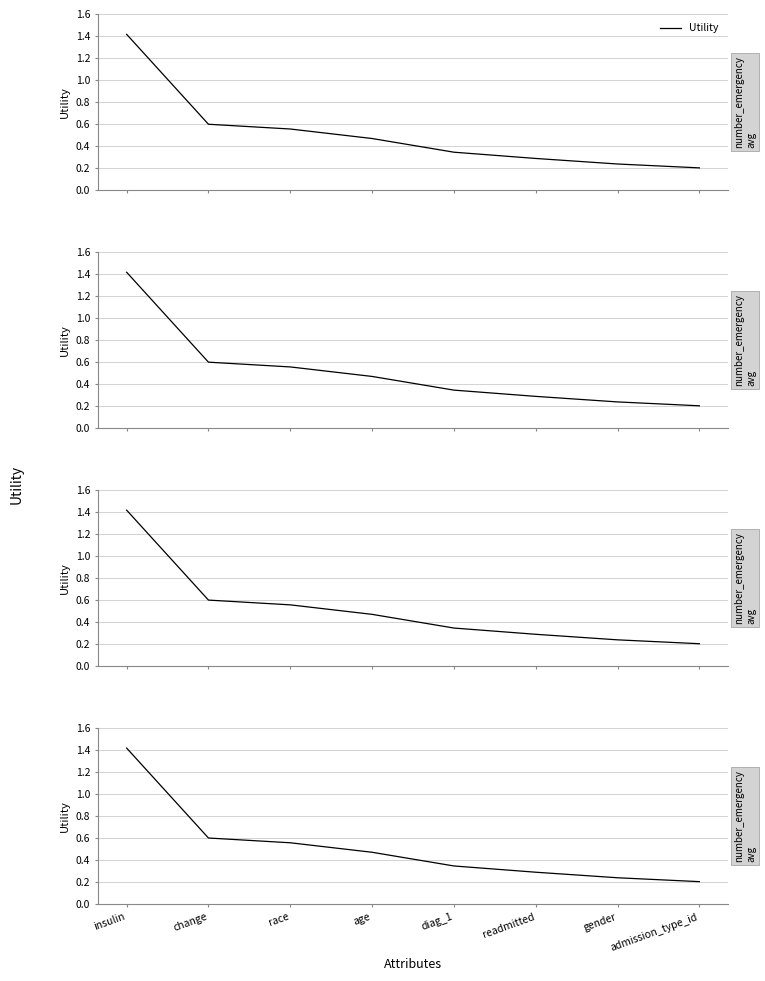

List the labels in order of value, smallest first.

admission_type_id, gender, readmitted, diag_1, age, race, change, insulin